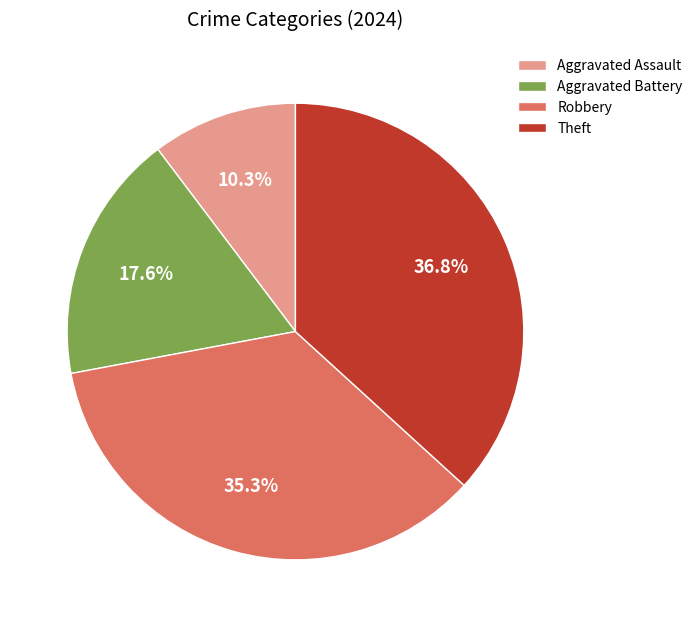

Rank the categories by value from lowest to highest.

Aggravated Assault, Aggravated Battery, Robbery, Theft